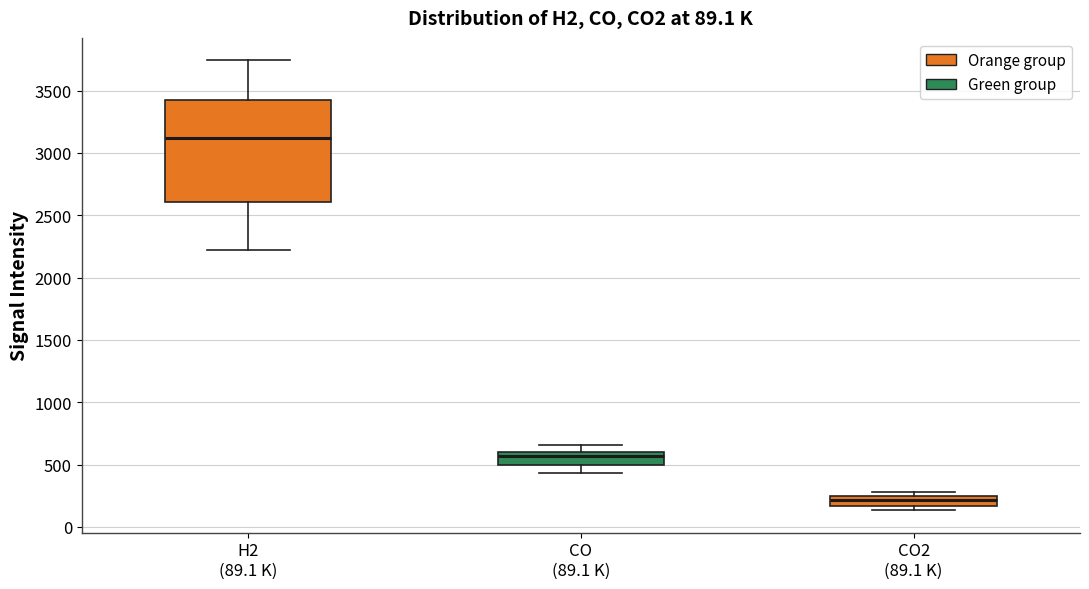

Which box is the tallest, from its lower edge to its upper edge?

H2 (89.1 K)